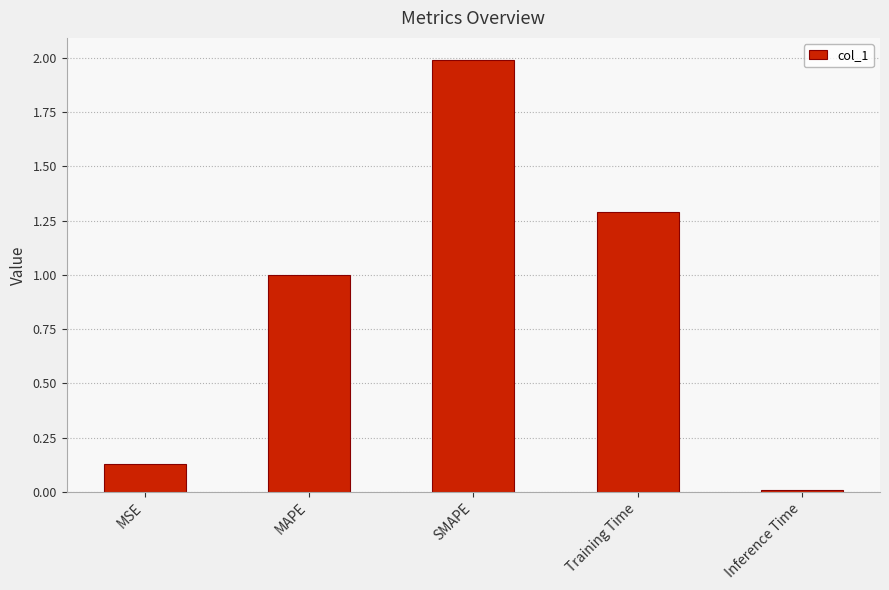

At which category does the chart reach its minimum across all series?

Inference Time